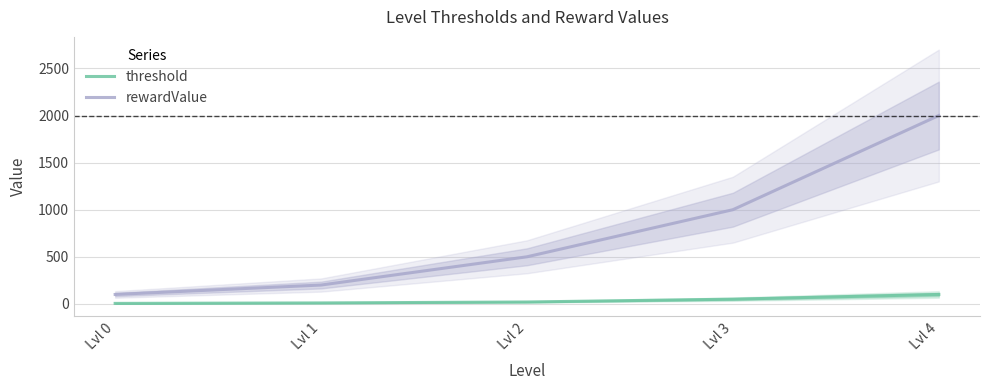

Which series has the widest spread of values?

rewardValue